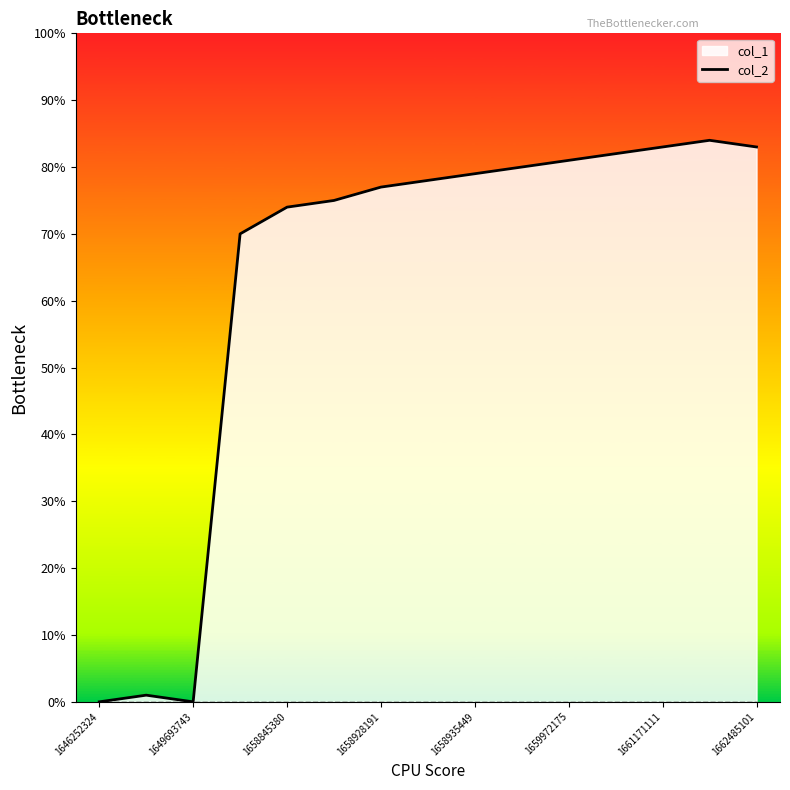

The value of col_1_line at 1659972175 is 56. True or false?

False